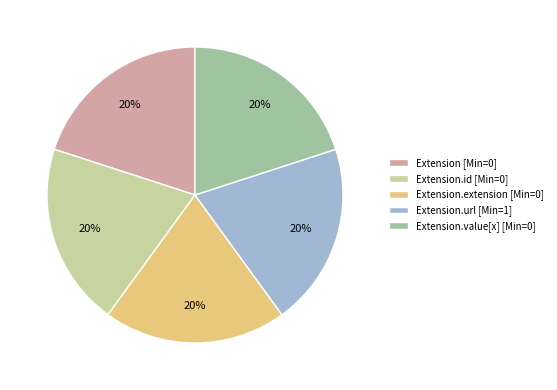

To the nearest percent, what is the average slice percentage?

20%